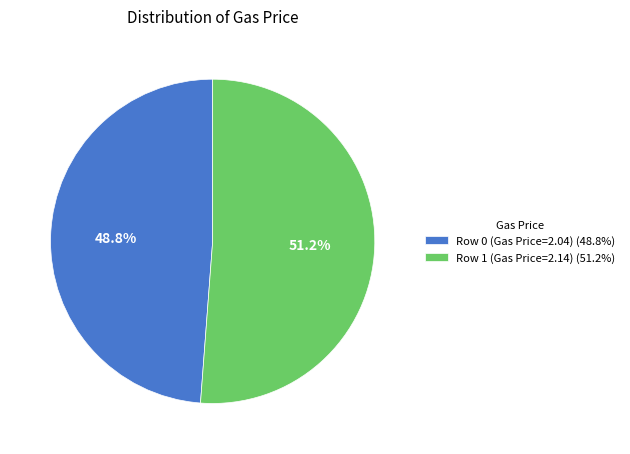

To the nearest percent, what is the combined percentage of Row 1 (Gas Price=2.14) and Row 0 (Gas Price=2.04)?

100%